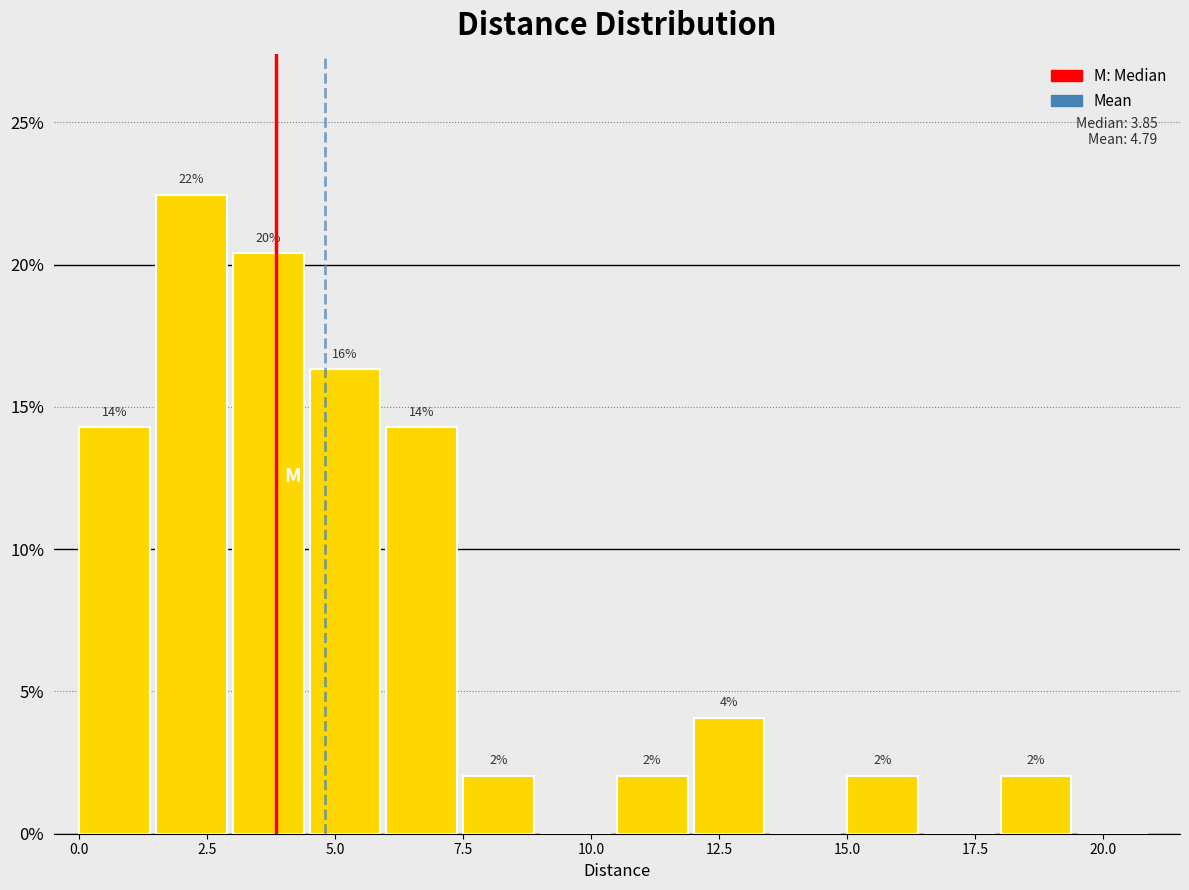

Read against the x-axis, roughly where is the centre of the tallest bar?

2.0